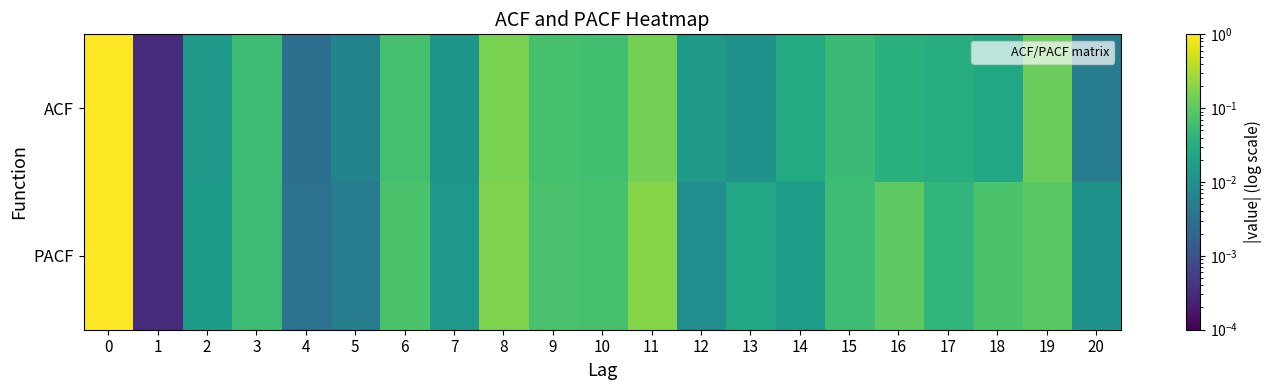

Reading left to right, list all the values displayed in this chart.

row_0: 1.0	0.0	0.0	0.1	0.0	0.0	0.1	0.0	0.2	0.1	0.1	0.1	0.0	0.0	0.0	0.1	0.0	0.0	0.0	0.1	0.0
row_1: 1.0	0.0	0.0	0.1	0.0	0.0	0.1	0.0	0.2	0.1	0.1	0.2	0.0	0.0	0.0	0.1	0.1	0.0	0.1	0.1	0.0